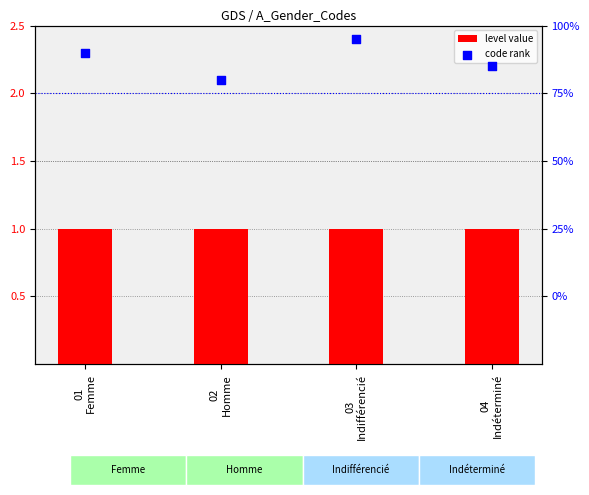

Which series has the widest spread of Y values?

code rank